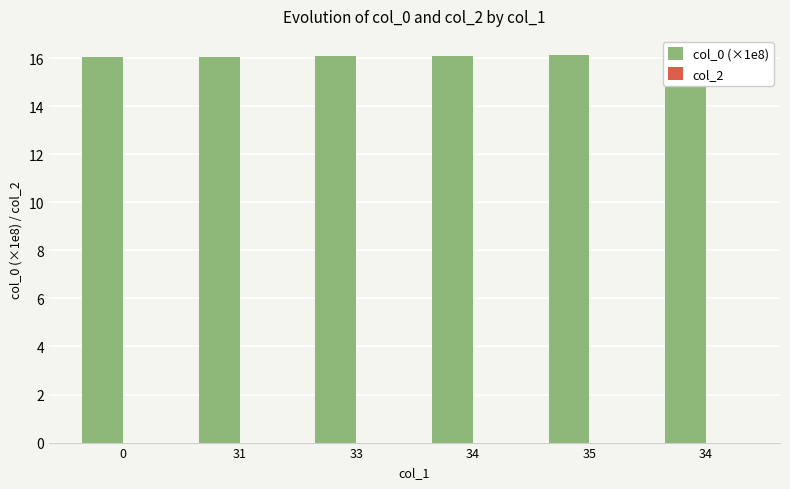

List the series in order of their overall mean, lowest first.

col_2, col_0 (×1e8)